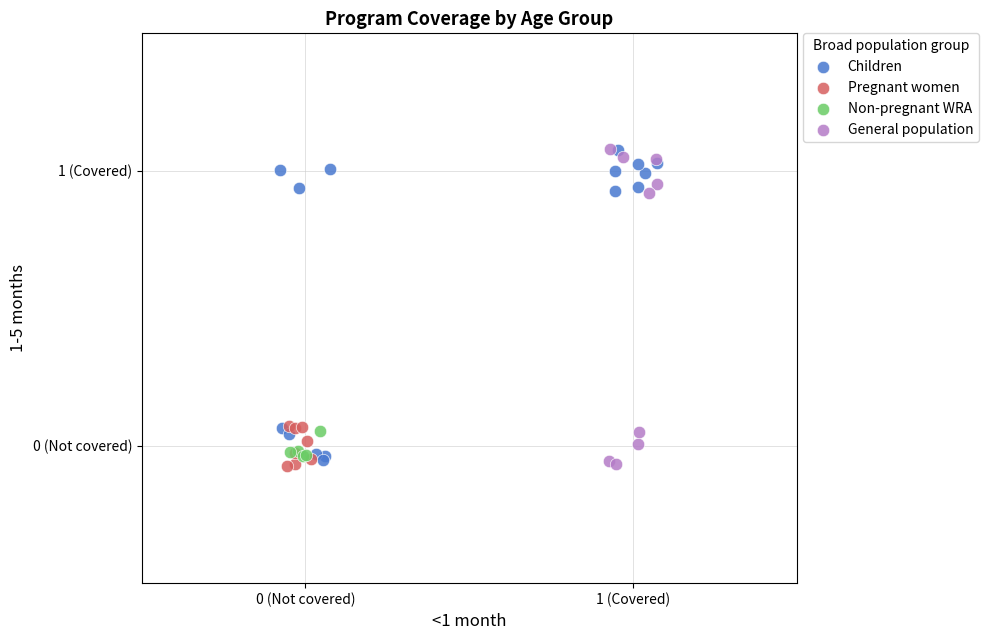

What are all the series names shown in the legend?

Children, Pregnant women, Non-pregnant WRA, General population